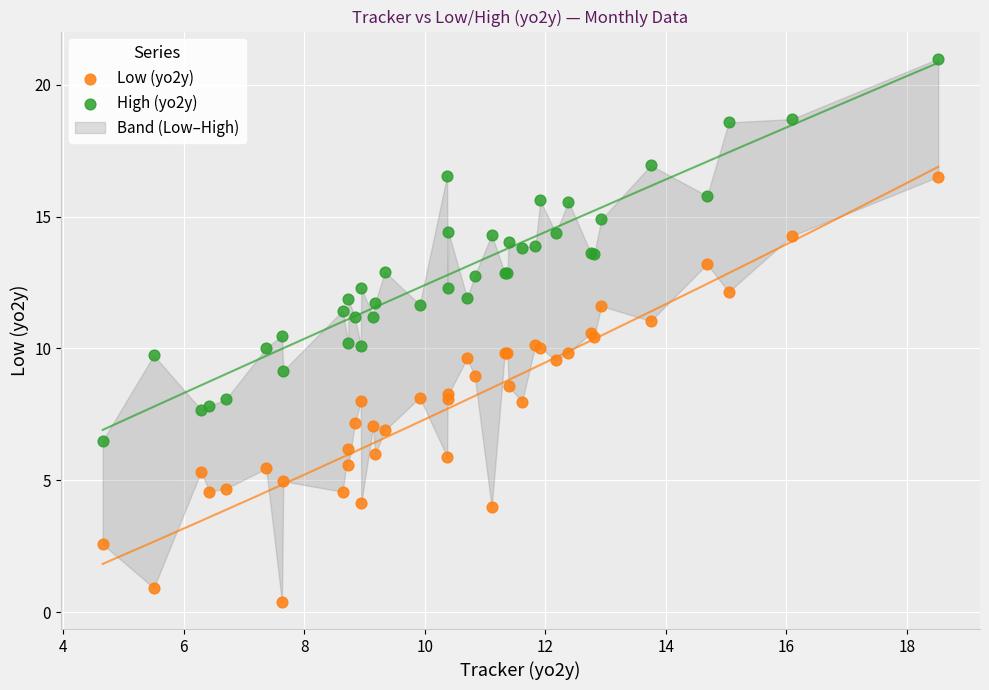

Which series reaches the maximum Y coordinate?

High (yo2y)